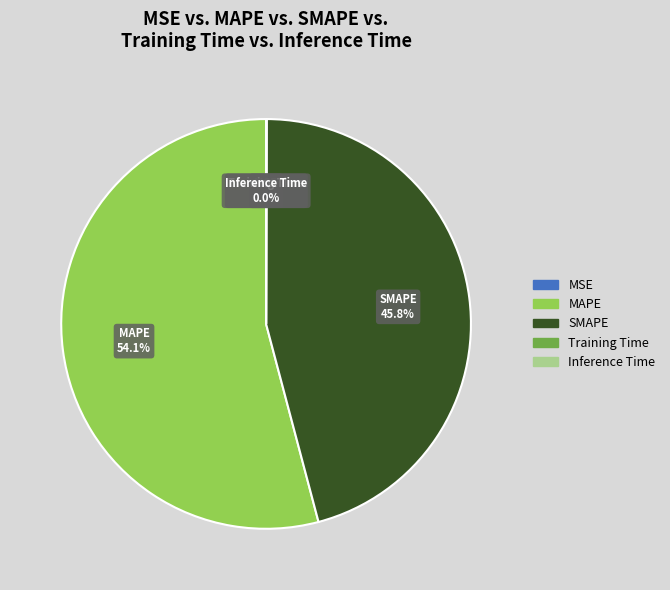

What is the ratio of the value at SMAPE to the value at MAPE?

0.8